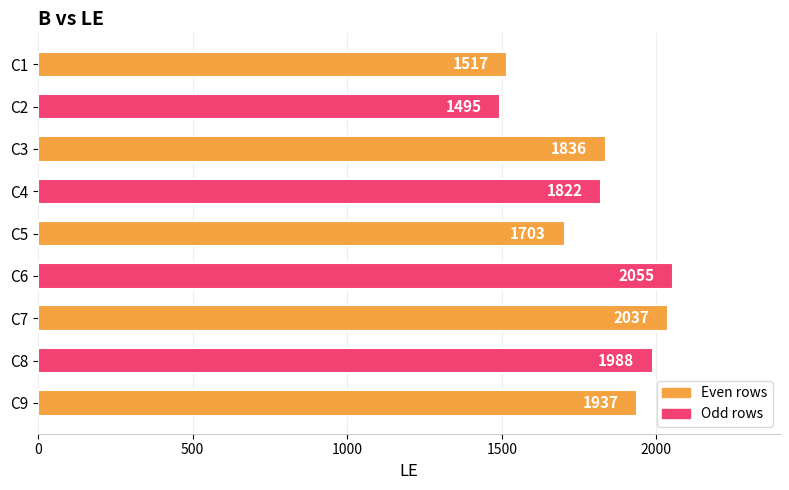

What is the difference between the maximum and minimum values?

560